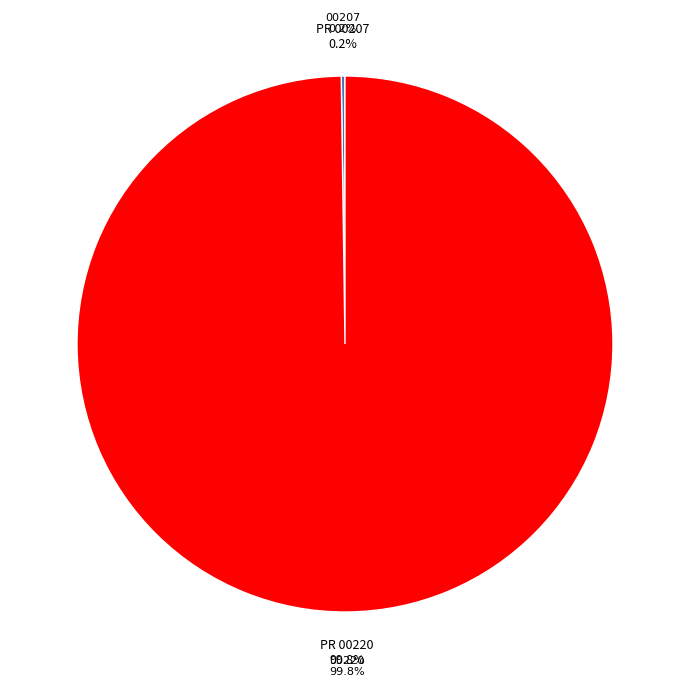

What percentage is the APMS\PR\194\00220 slice, to the nearest percent?

100%